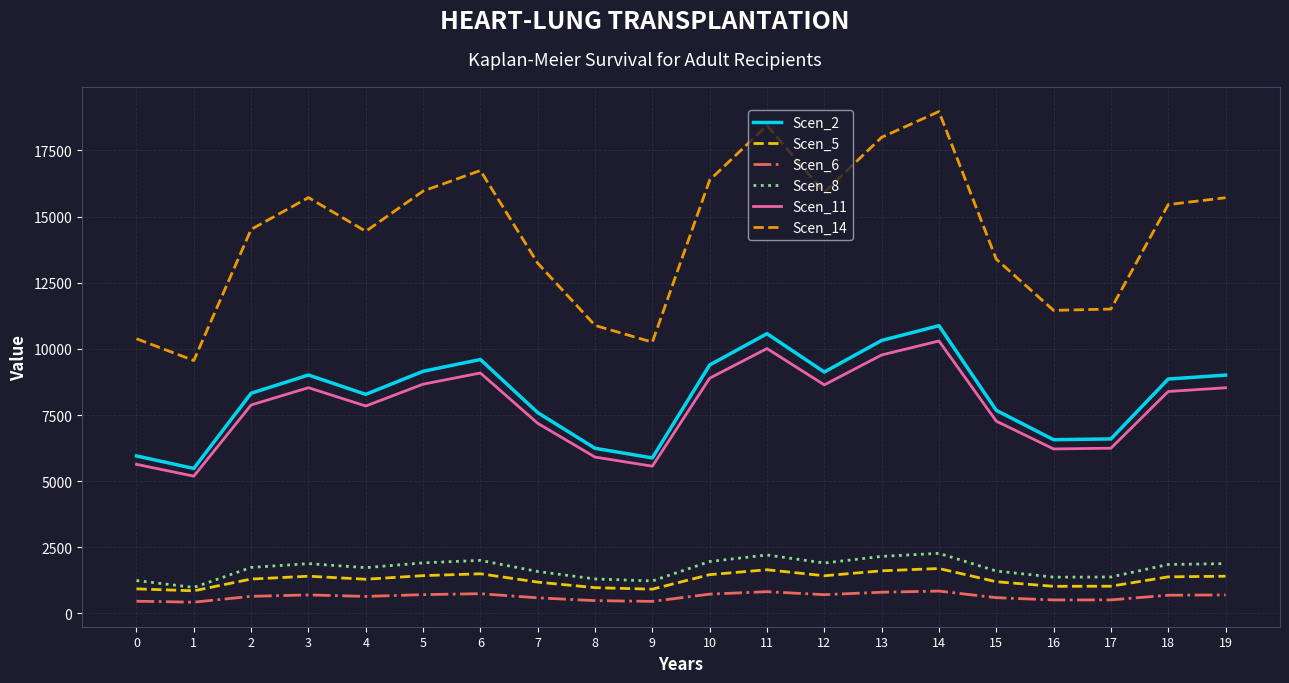

Which label corresponds to the largest value in the chart?

14